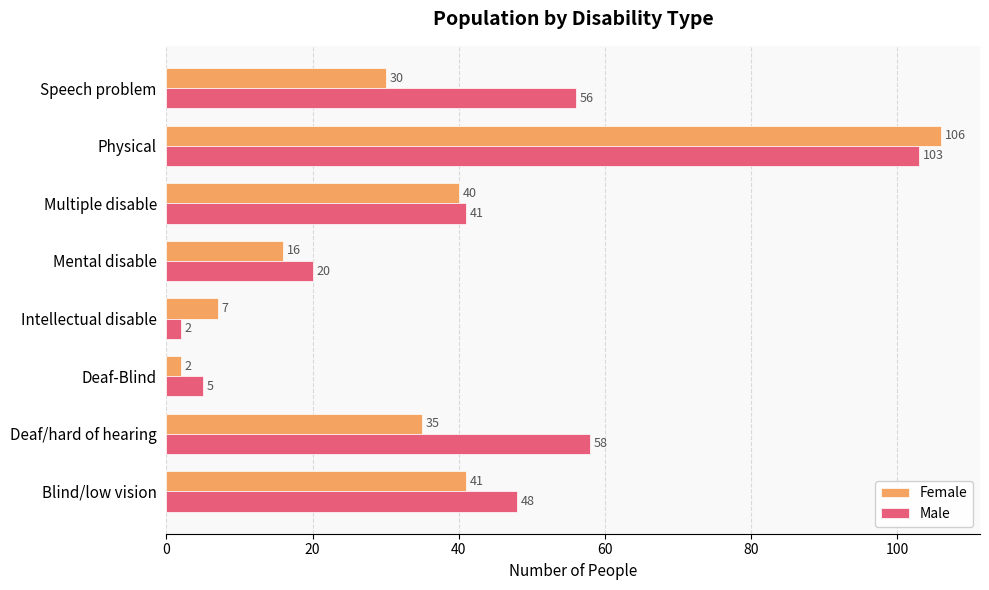

List the labels in order of Male value, largest first.

Physical, Deaf/hard of hearing, Speech problem, Blind/low vision, Multiple disable, Mental disable, Deaf-Blind, Intellectual disable